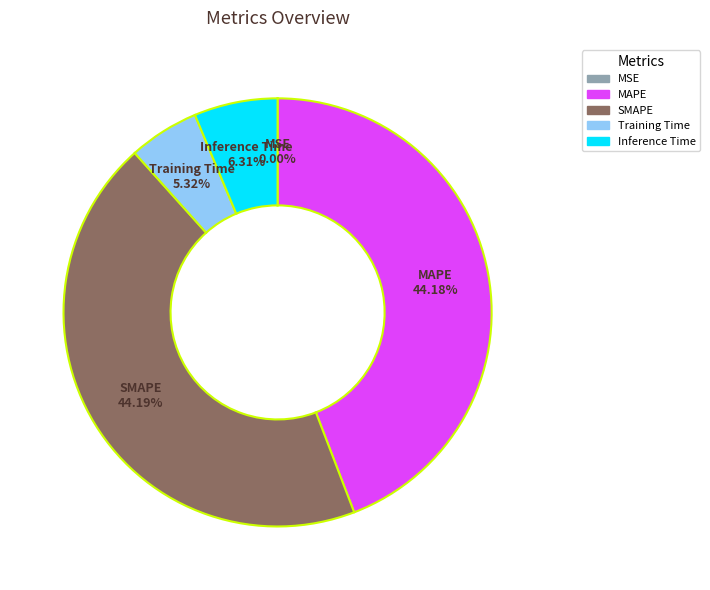

The Inference Time slice represents 6% of the pie. True or false?

True